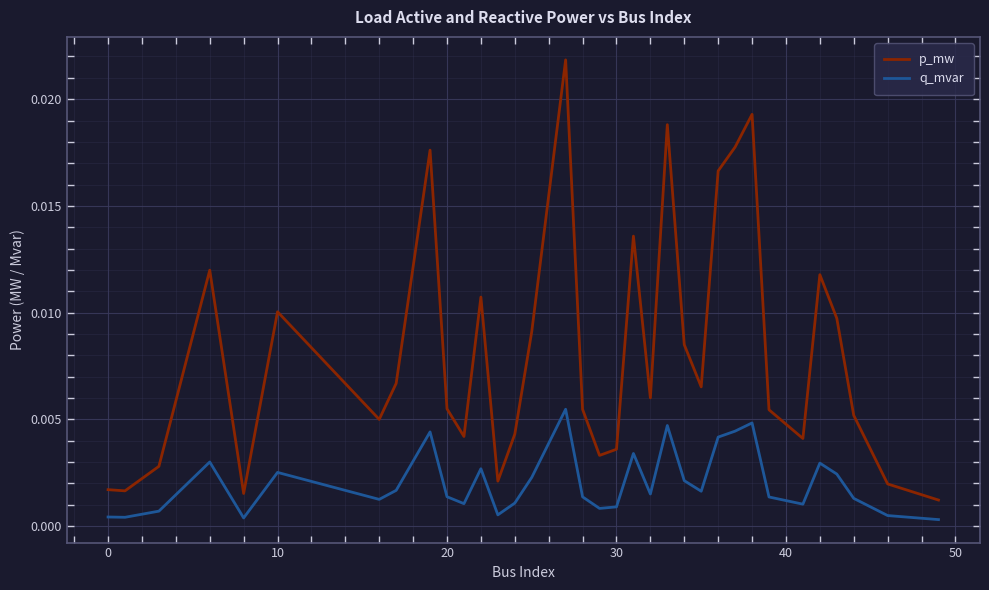

List the series in order of their peak value, highest first.

p_mw, q_mvar